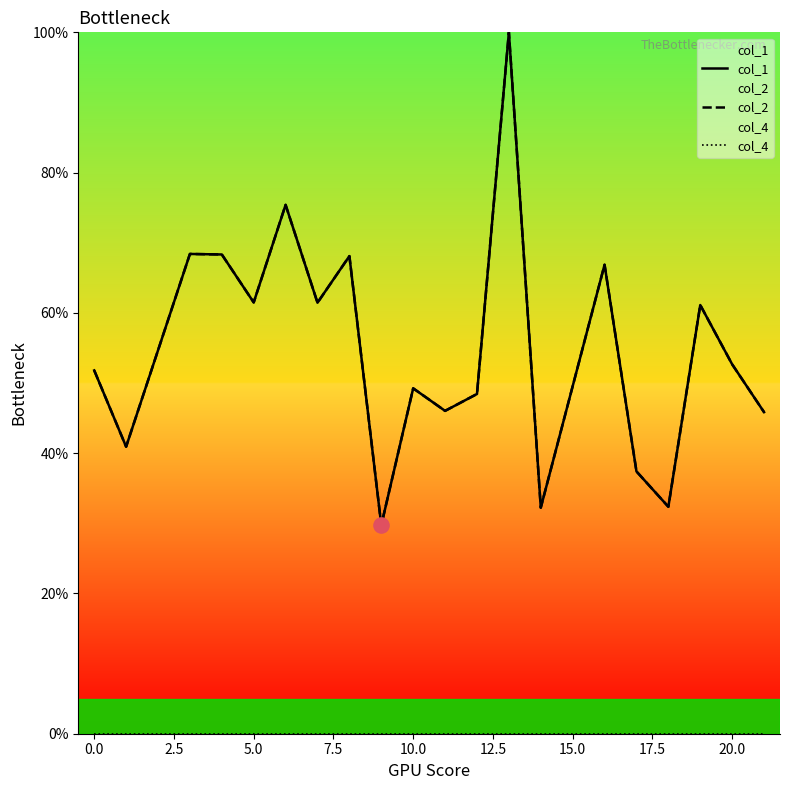

Which series has the largest total across all categories?

col_1